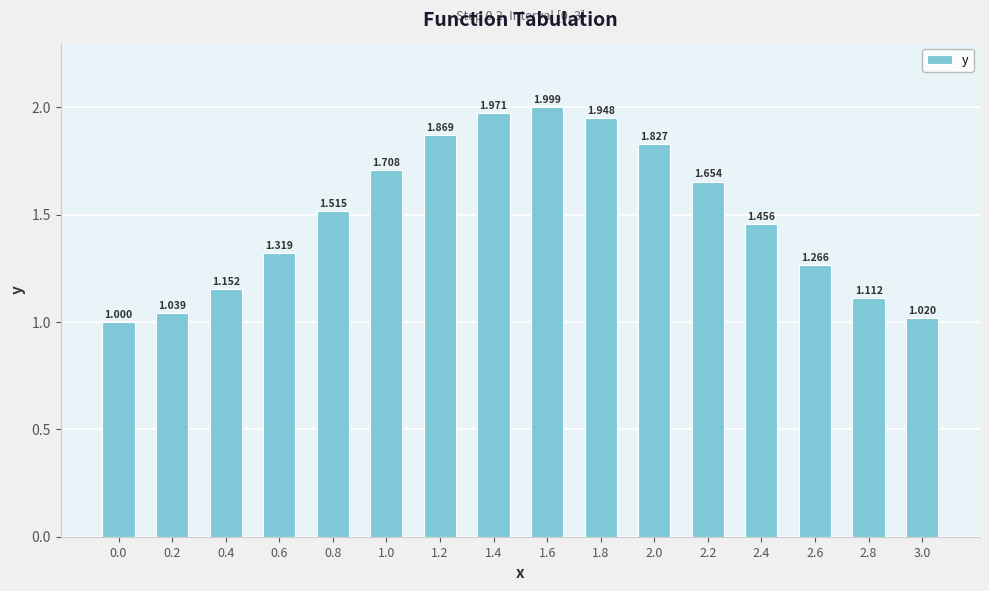

What is the minimum value shown in the chart?

1.0